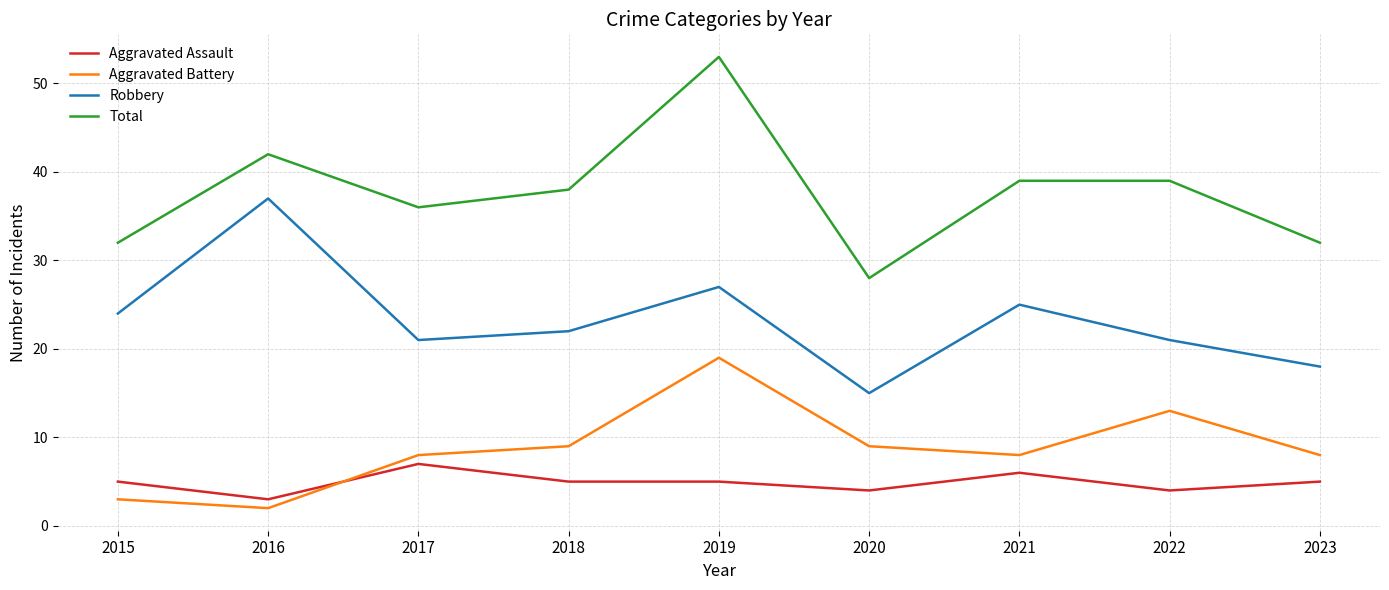

Between 2016 and 2018, which series saw the biggest shift?

Robbery